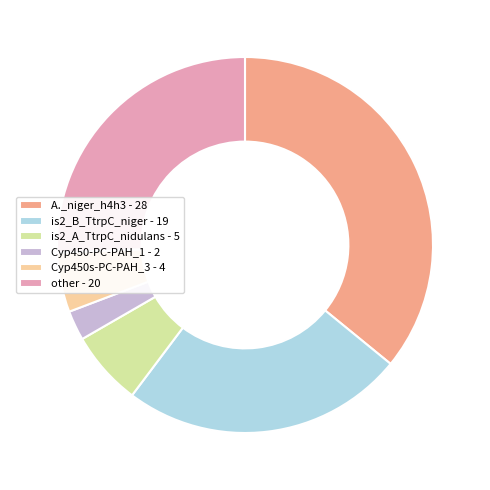

Which slice is the largest?

A._niger_h4h3